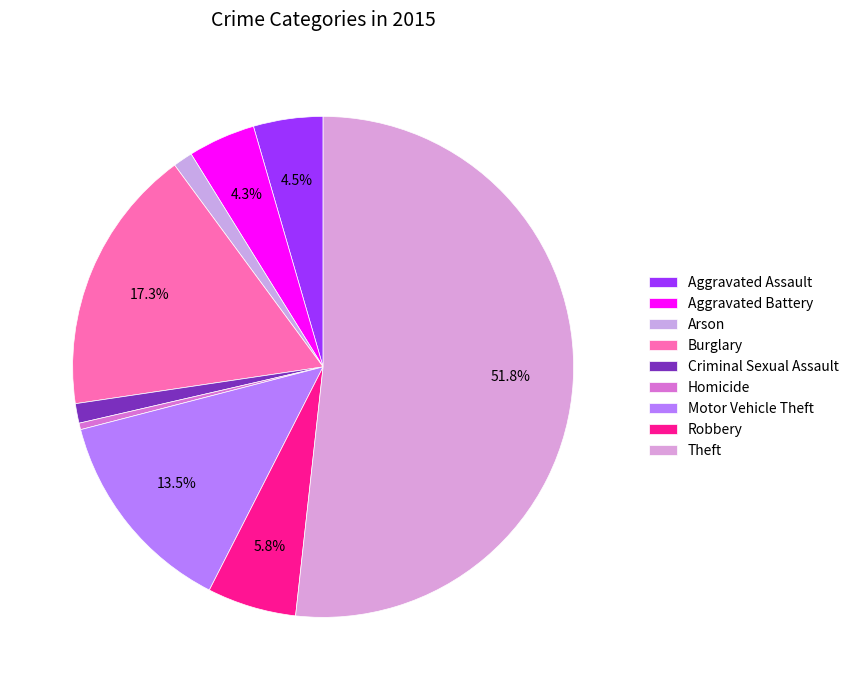

Count the number of slices in the pie.

9